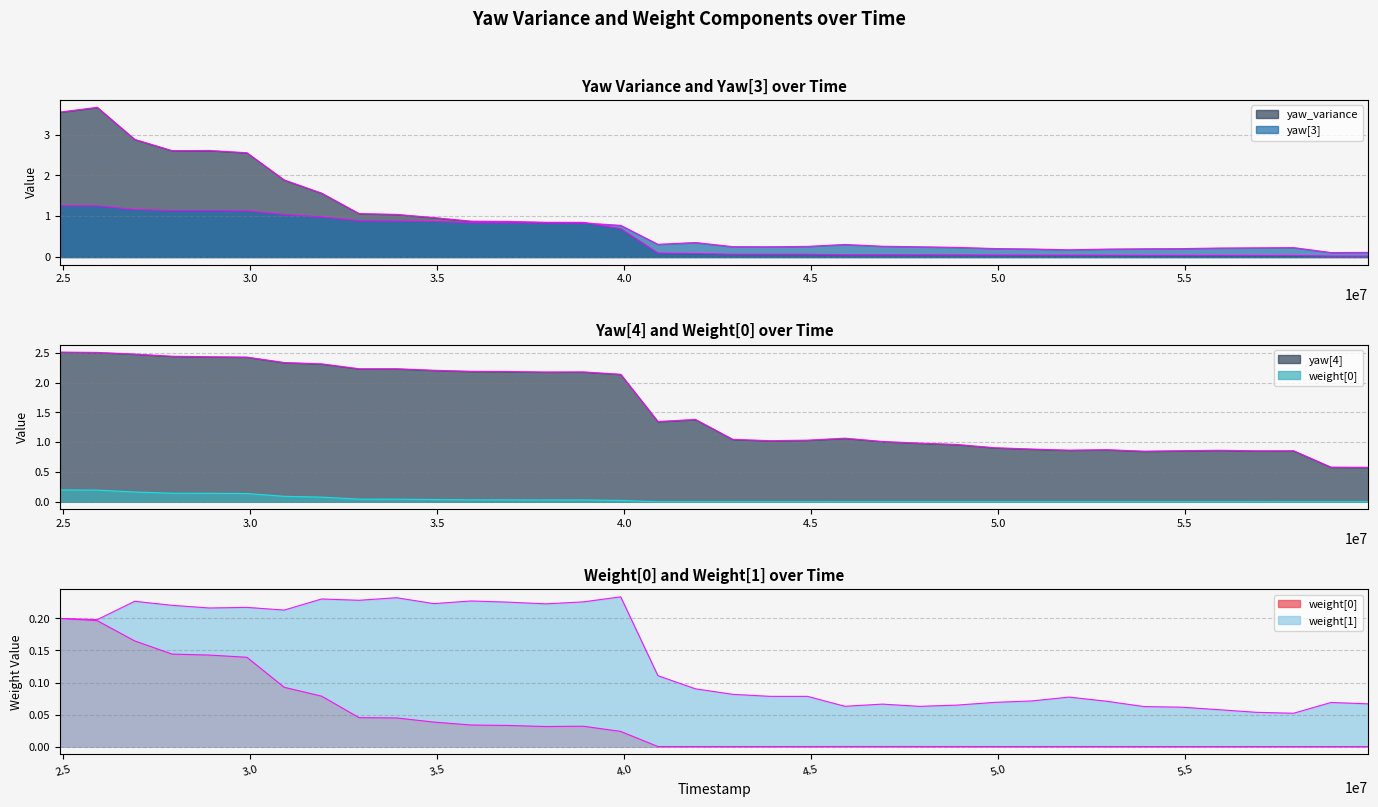

What is the sum of the weight[1] values at 24922000 and 51905000?

0.3